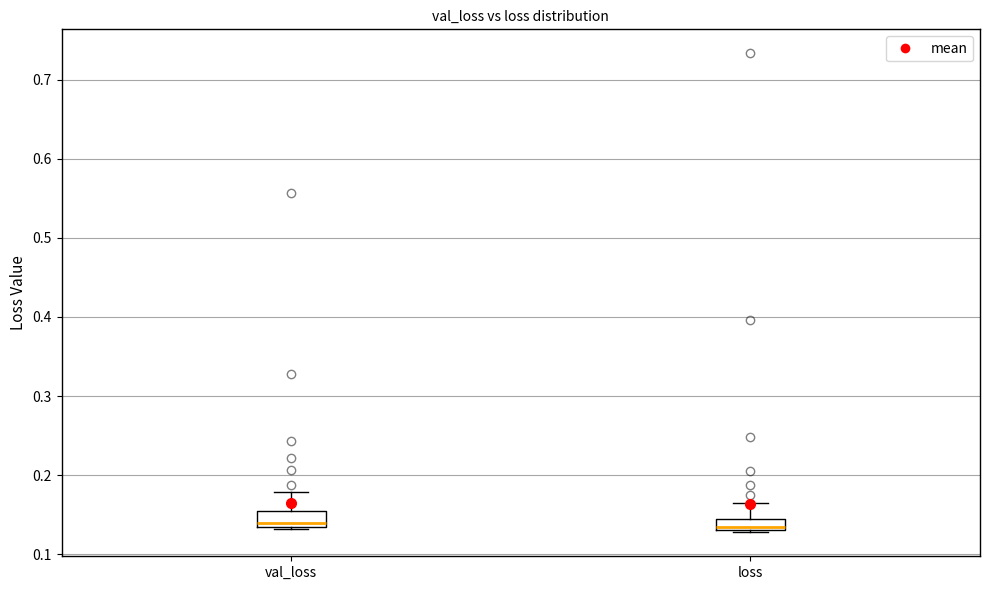

Where does the upper whisker of the box for loss end on the y-axis? The values are not printed on the chart, so give them approximately, as read against the axis.

0.16